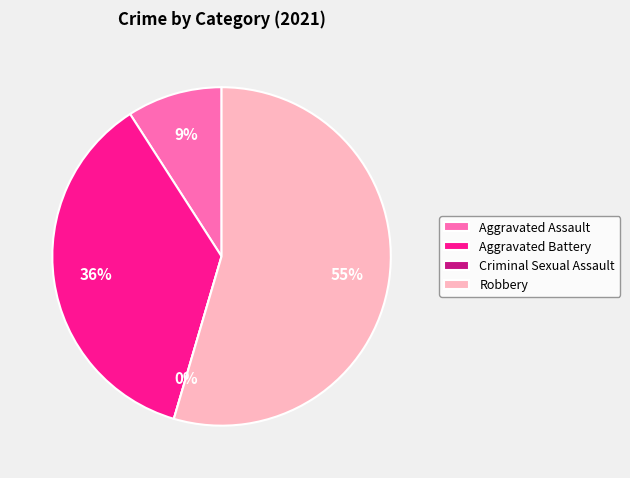

What is the change in value from Aggravated Assault to Robbery?

+5